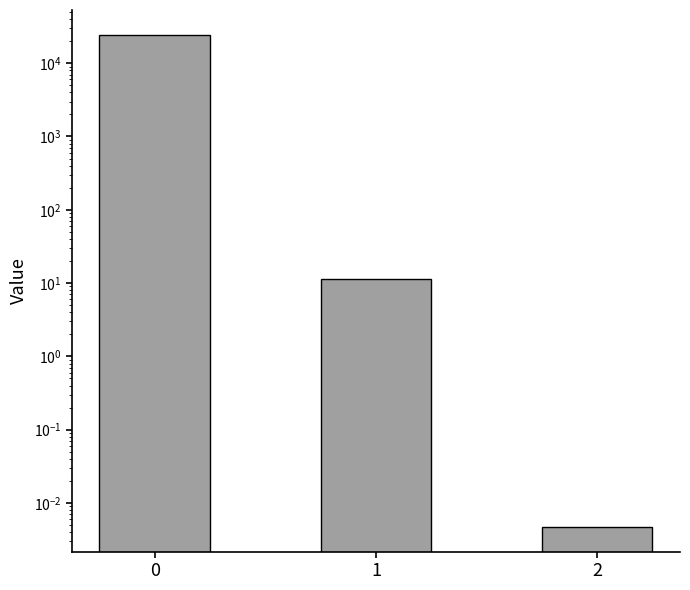

What is the value of the 2nd bar from the left?

11.2